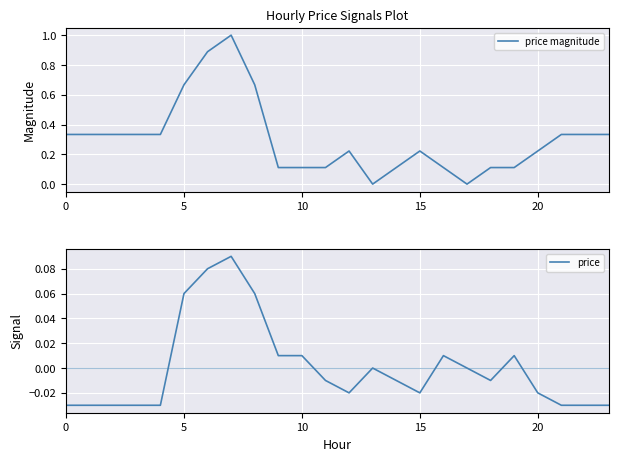

What is the sum of all price magnitude values?

7.3